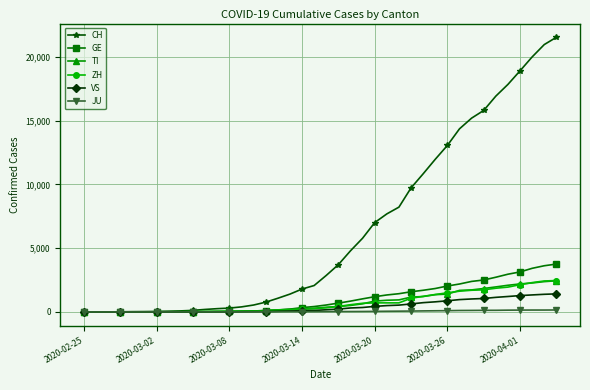

What are all the series names shown in the legend?

CH, GE, TI, ZH, VS, JU